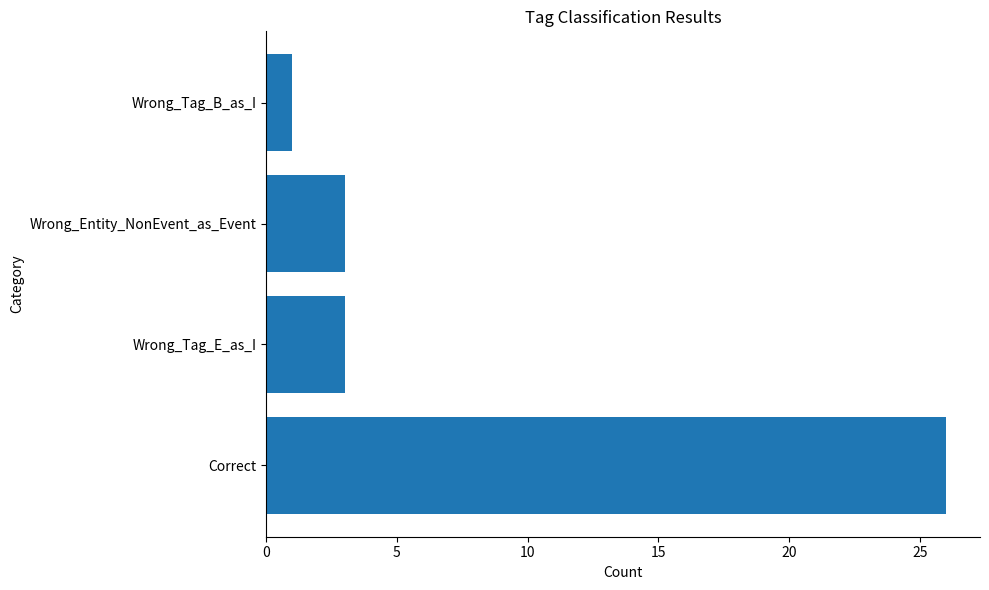

Read the value at Correct.

26